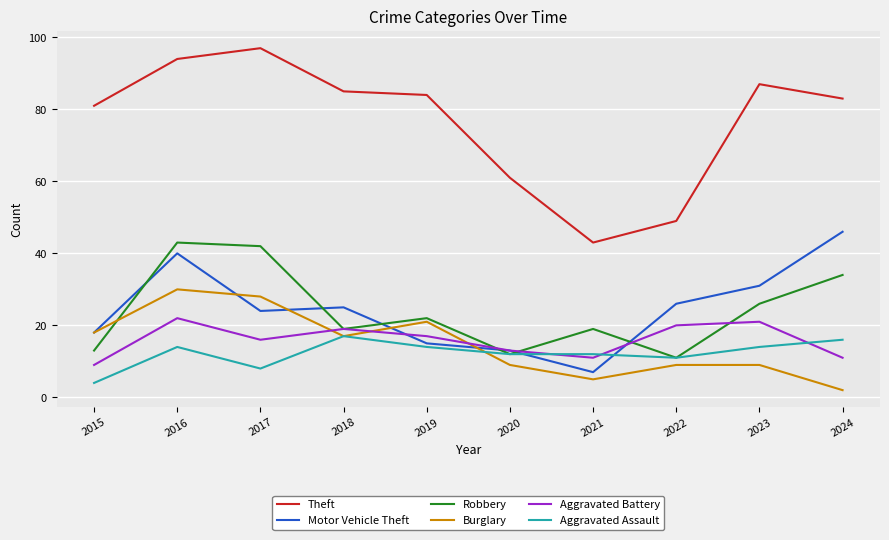

Which category has the lowest value in the Robbery series?

2022